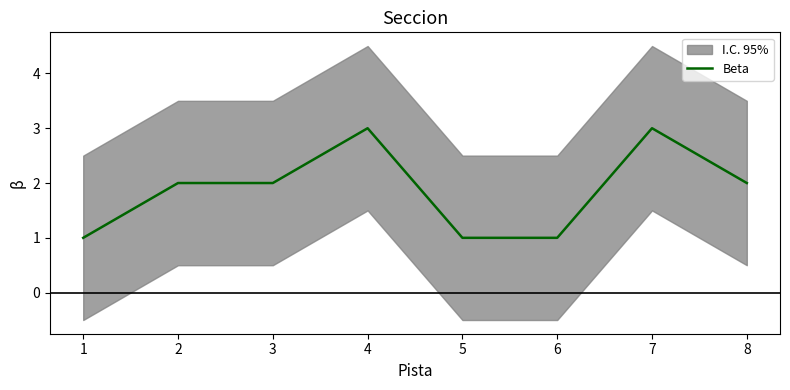

List the labels in order of value, largest first.

4, 7, 2, 3, 8, 1, 5, 6